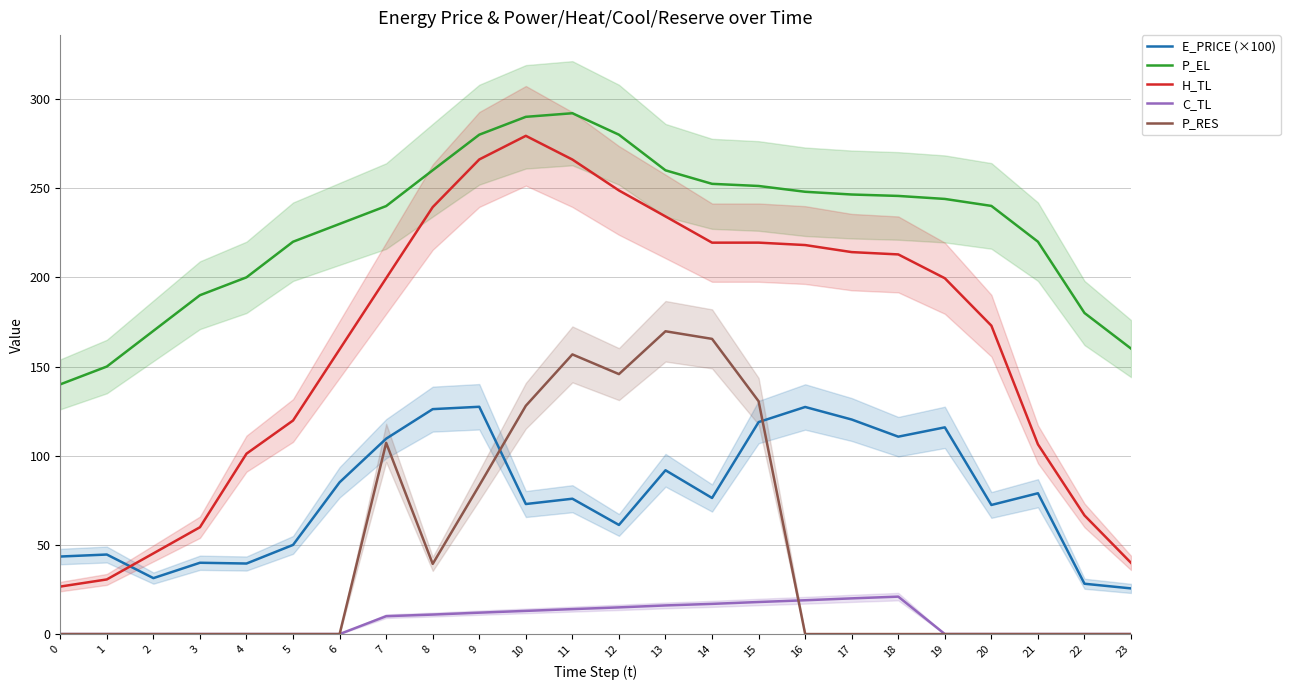

Reading left to right, what are all the values shown in this chart?

E_PRICE (×100): 43.5	44.6	31.4	40.0	39.5	50.0	85.1	109.5	126.1	127.4	72.9	75.9	61.2	91.8	76.3	118.8	127.3	120.3	110.7	115.9	72.4	78.9	28.2	25.6
P_EL: 140.0	150.0	170.0	190.0	200.0	220.0	230.0	240.0	260.1	280.0	290.0	292.0	280.0	260.0	252.4	251.2	248.0	246.4	245.6	244.0	240.0	220.0	180.0	160.0
H_TL: 26.6	30.6	45.2	59.9	101.1	119.7	159.6	199.5	239.4	266.1	279.3	266.0	248.7	234.2	219.4	219.5	218.1	214.2	212.9	199.5	172.9	106.4	66.5	39.9
C_TL: 0.0	0.0	0.0	0.0	0.0	0.0	0.0	10.0	10.9	12.0	13.0	14.0	15.0	16.1	16.9	18.0	19.0	20.0	21.0	0.0	0.0	0.0	0.0	0.0
P_RES: 0.0	0.0	0.0	0.0	0.0	0.0	0.0	107.2	39.3	83.3	128.0	156.8	145.7	169.8	165.5	130.5	0.0	0.0	0.0	0.0	0.0	0.0	0.0	0.0